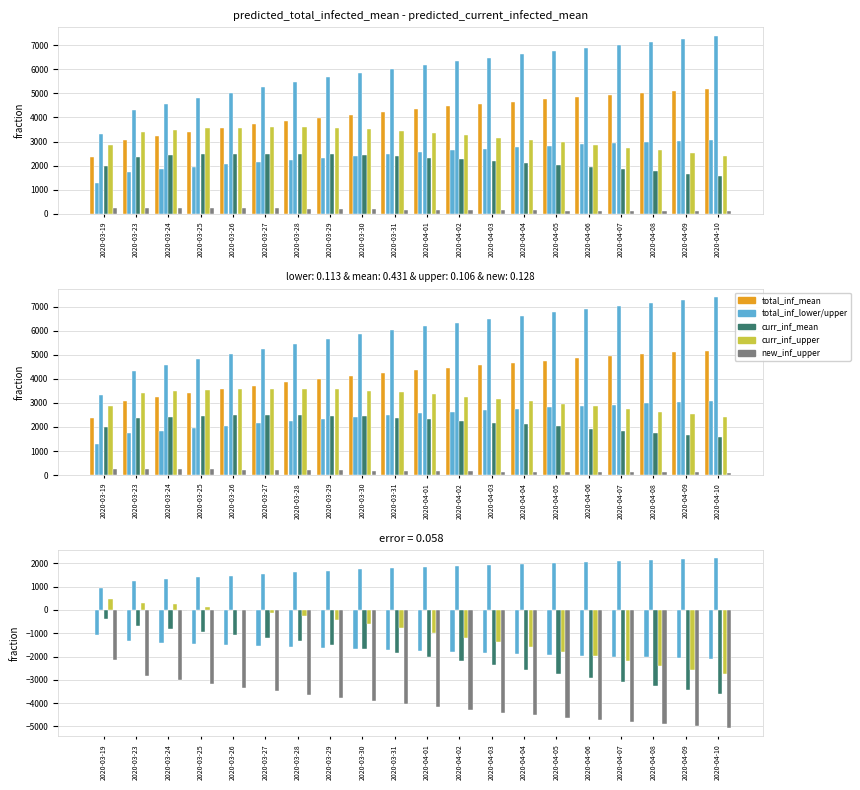

Is it true that predicted_total_infected_upper equals 2046 at 2020-04-06?

True